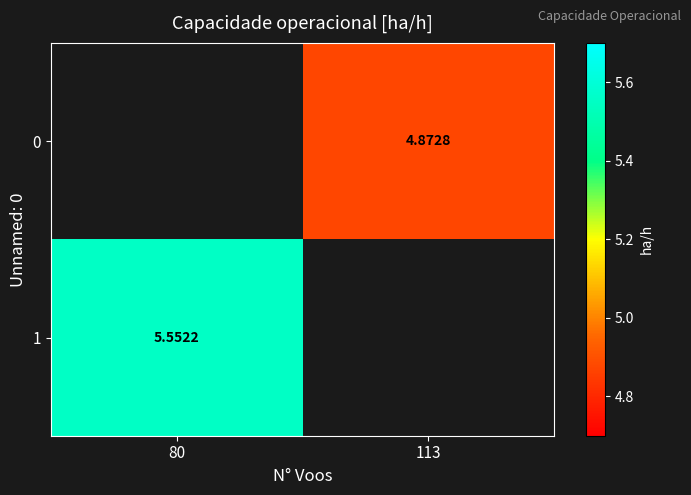

True or false: 0 has a value of 2.7 at 113.

False